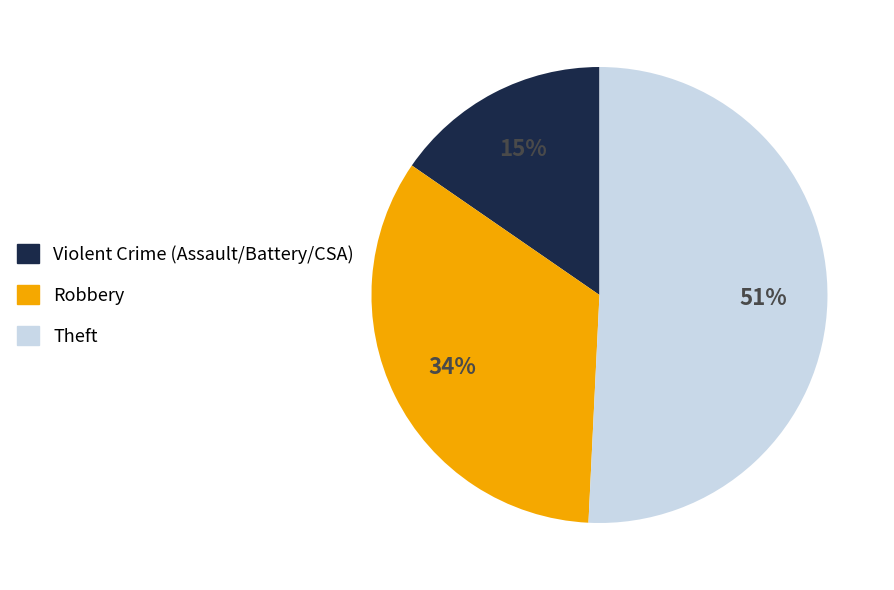

Is the sum of Robbery and Theft greater than half?

Yes